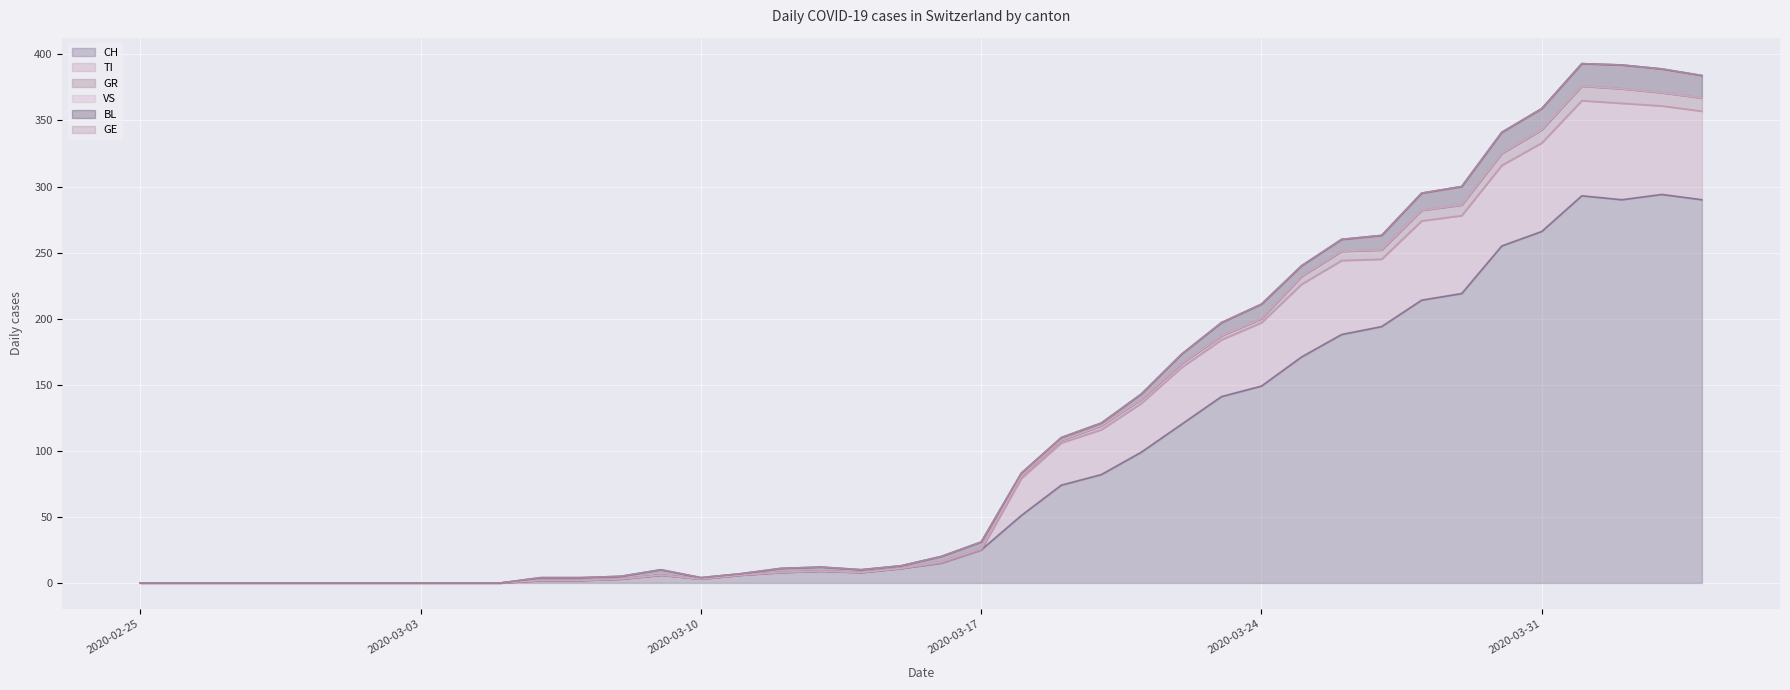

Is it true that TI equals 9 at 2020-03-11?

False